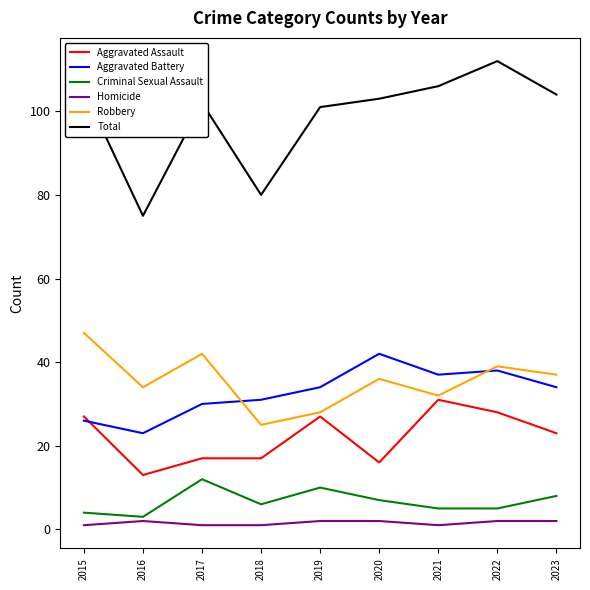

True or false: Criminal Sexual Assault and Total cross at least once.

False